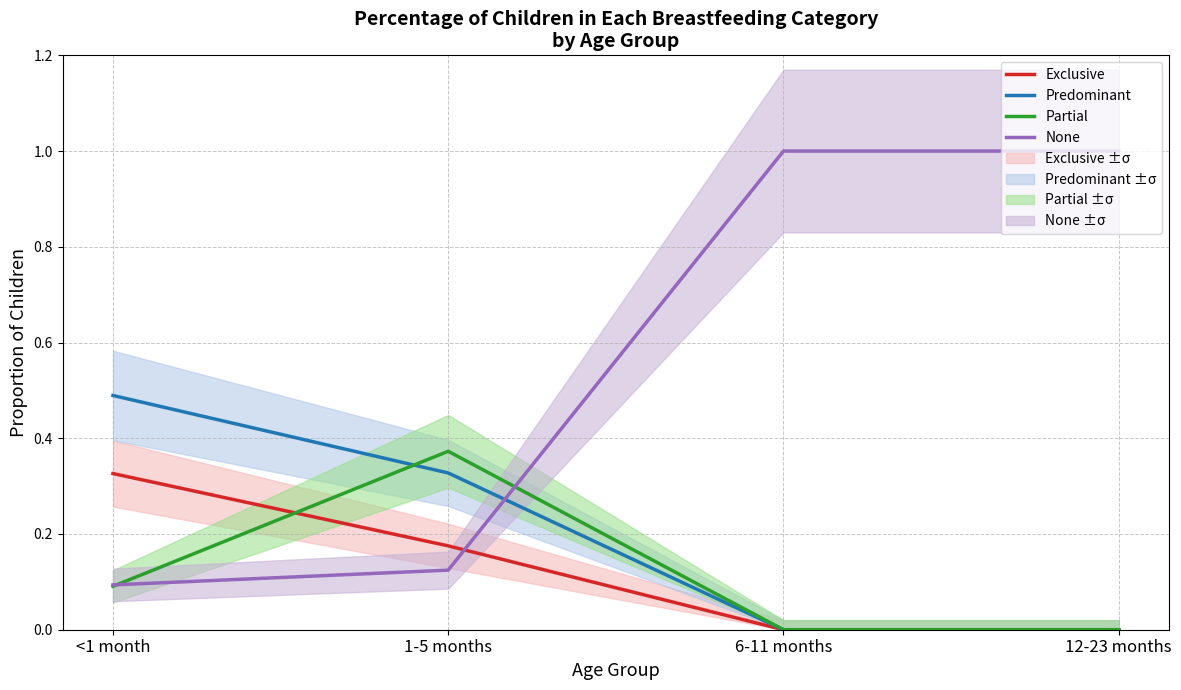

Is it true that Exclusive equals 0.1 at <1 month?

False